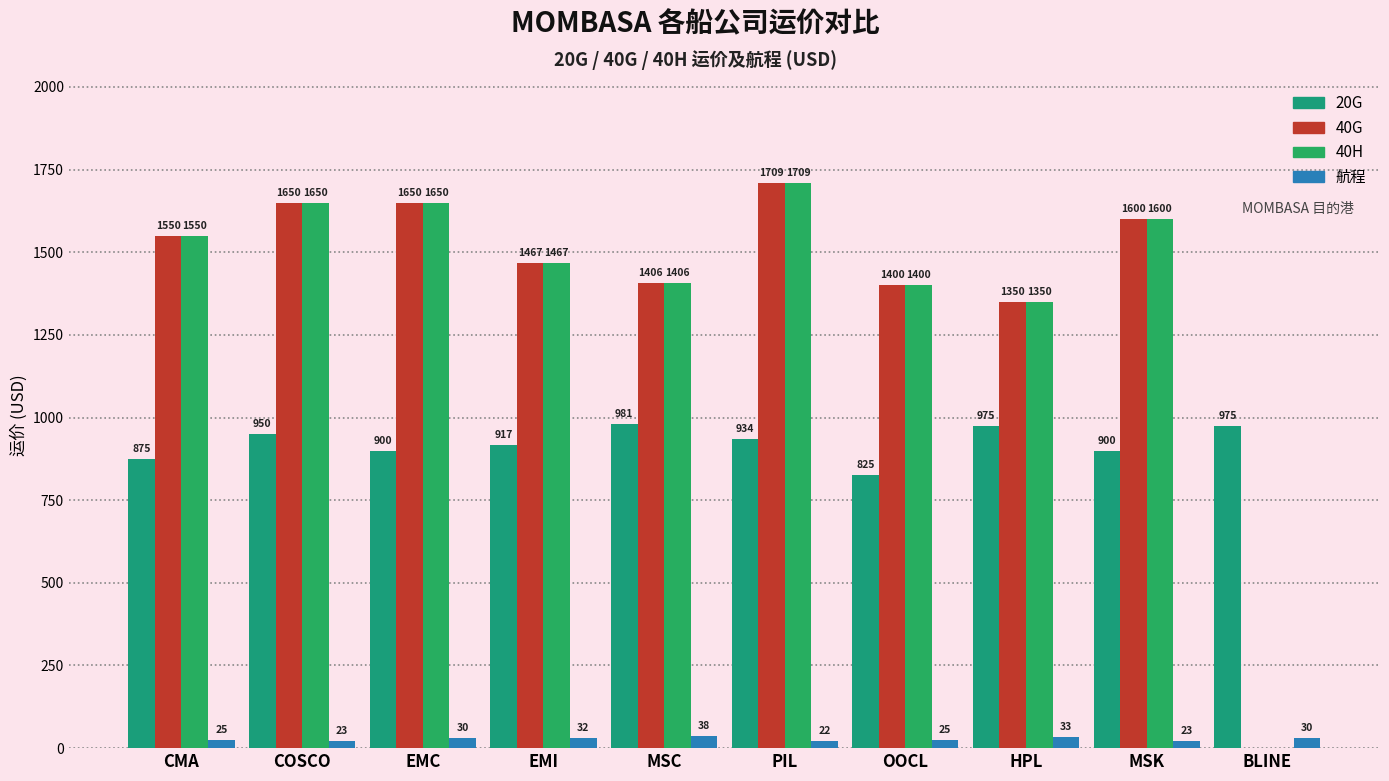

Where is 40G nearest to the value 854?

HPL